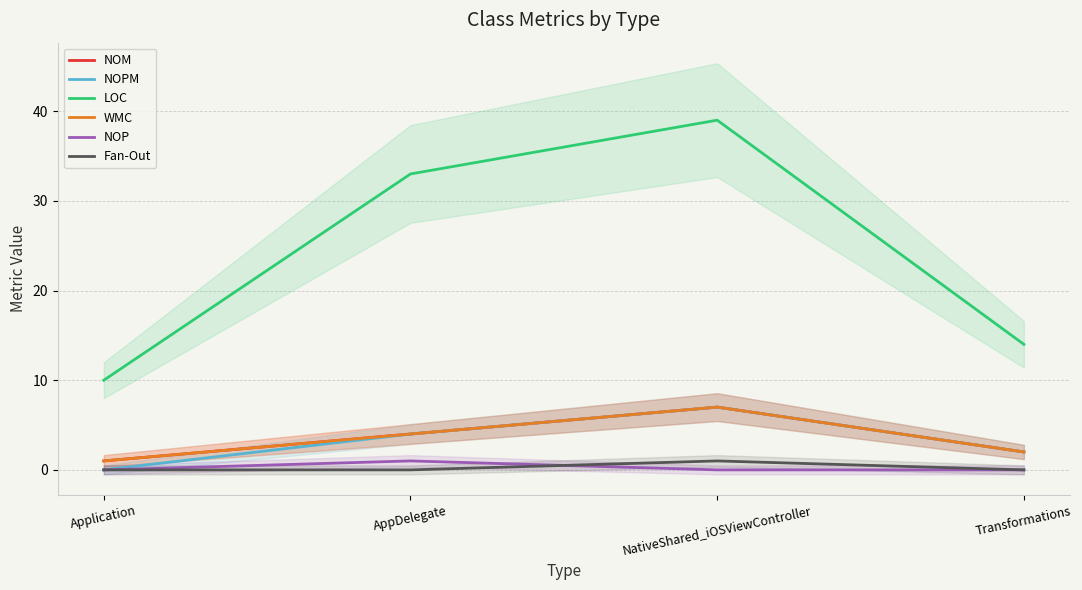

True or false: WMC and Fan-Out intersect in this chart.

False